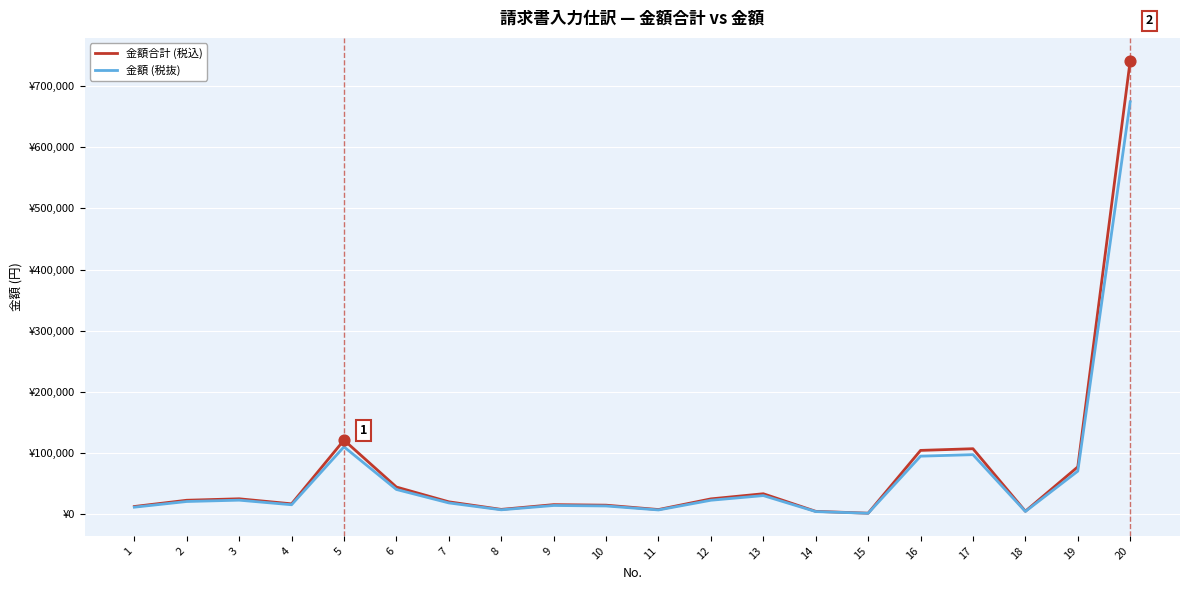

What are all the series names shown in the legend?

金額合計 (税込), 金額 (税抜)